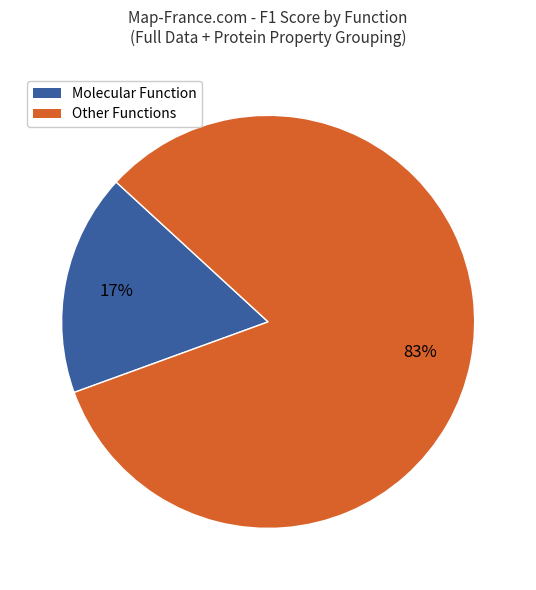

Does any single category account for the majority?

Yes